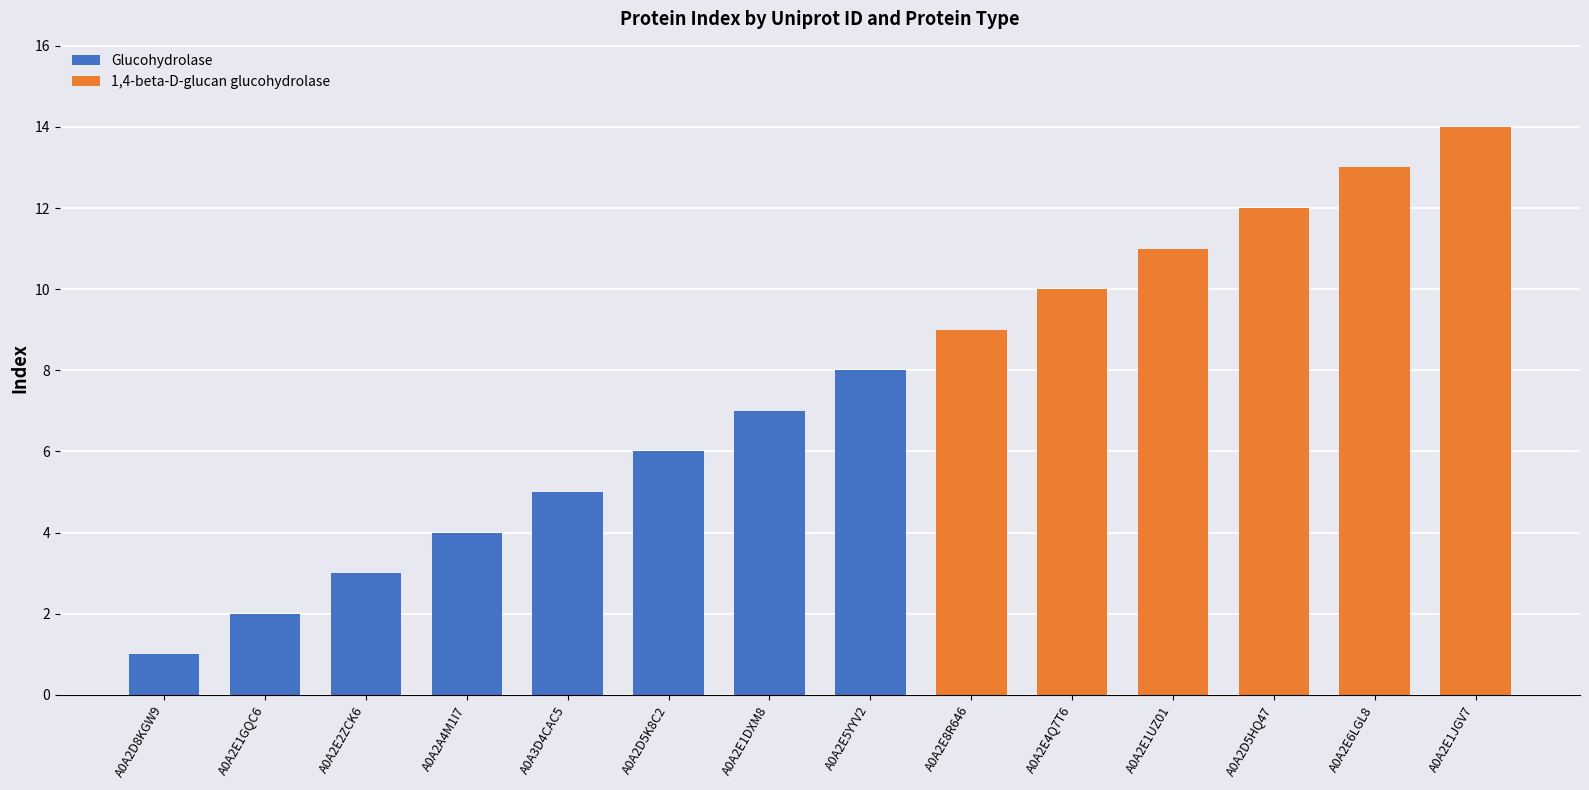

At which category is the sum across all series the highest?

A0A2E1JGV7